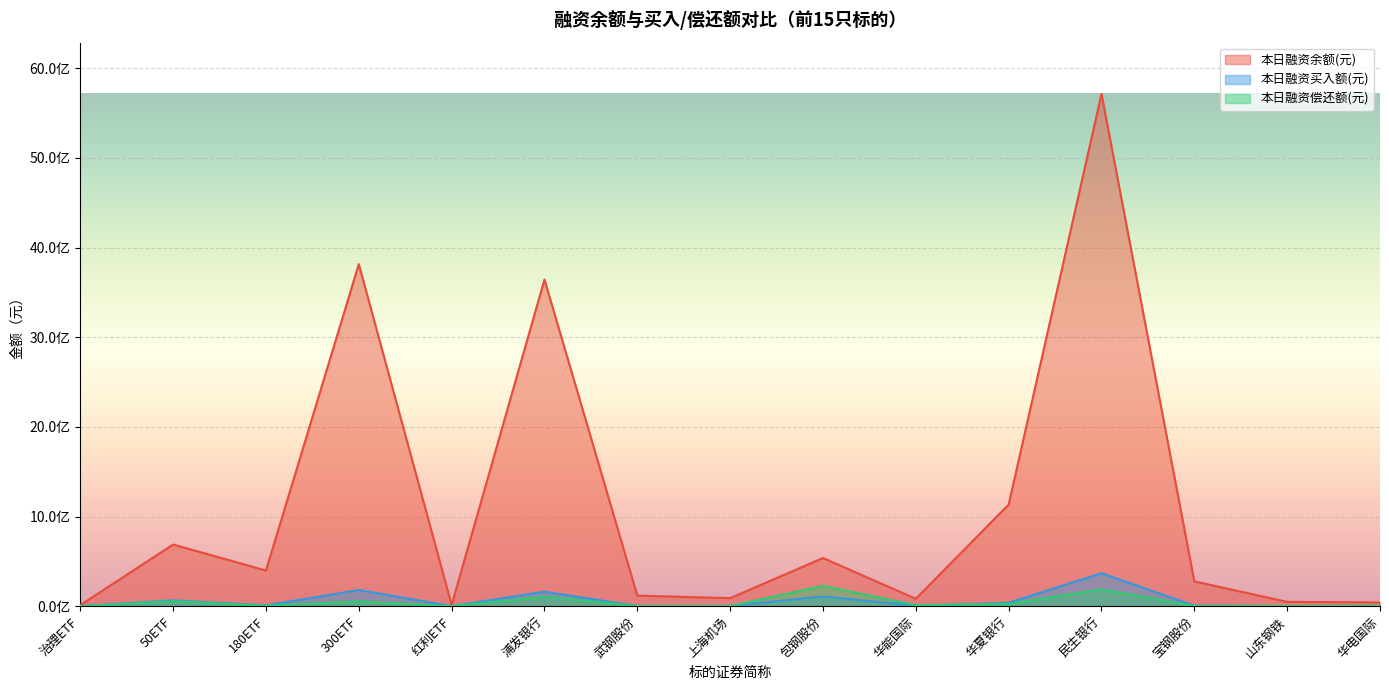

Reading left to right, transcribe all the data shown in this chart.

本日融资余额(元): 12038949	687568056	397589749	3815069439	13548943	3642872094	117744981	89513684	536904884	82949385	1132732715	5713172978	276382406	48322582	42261818
本日融资买入额(元): 0	65085587	8504828	180556451	575553	161634005	1688078	2197577	109147019	3938310	37701019	367608108	5013268	1230564	3905593
本日融资偿还额(元): 0	55236207	4120606	54317318	600364	105851163	1396615	1548520	225861448	12247113	24897786	186784469	2978973	905558	1446131